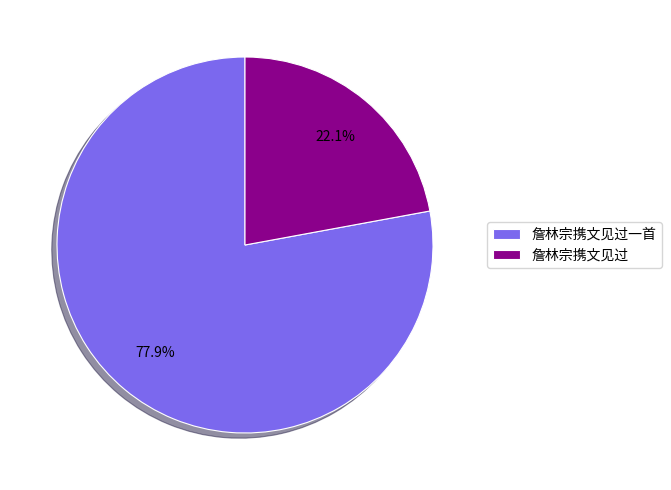

The 詹林宗携文见过一首 slice represents 78% of the pie. True or false?

True